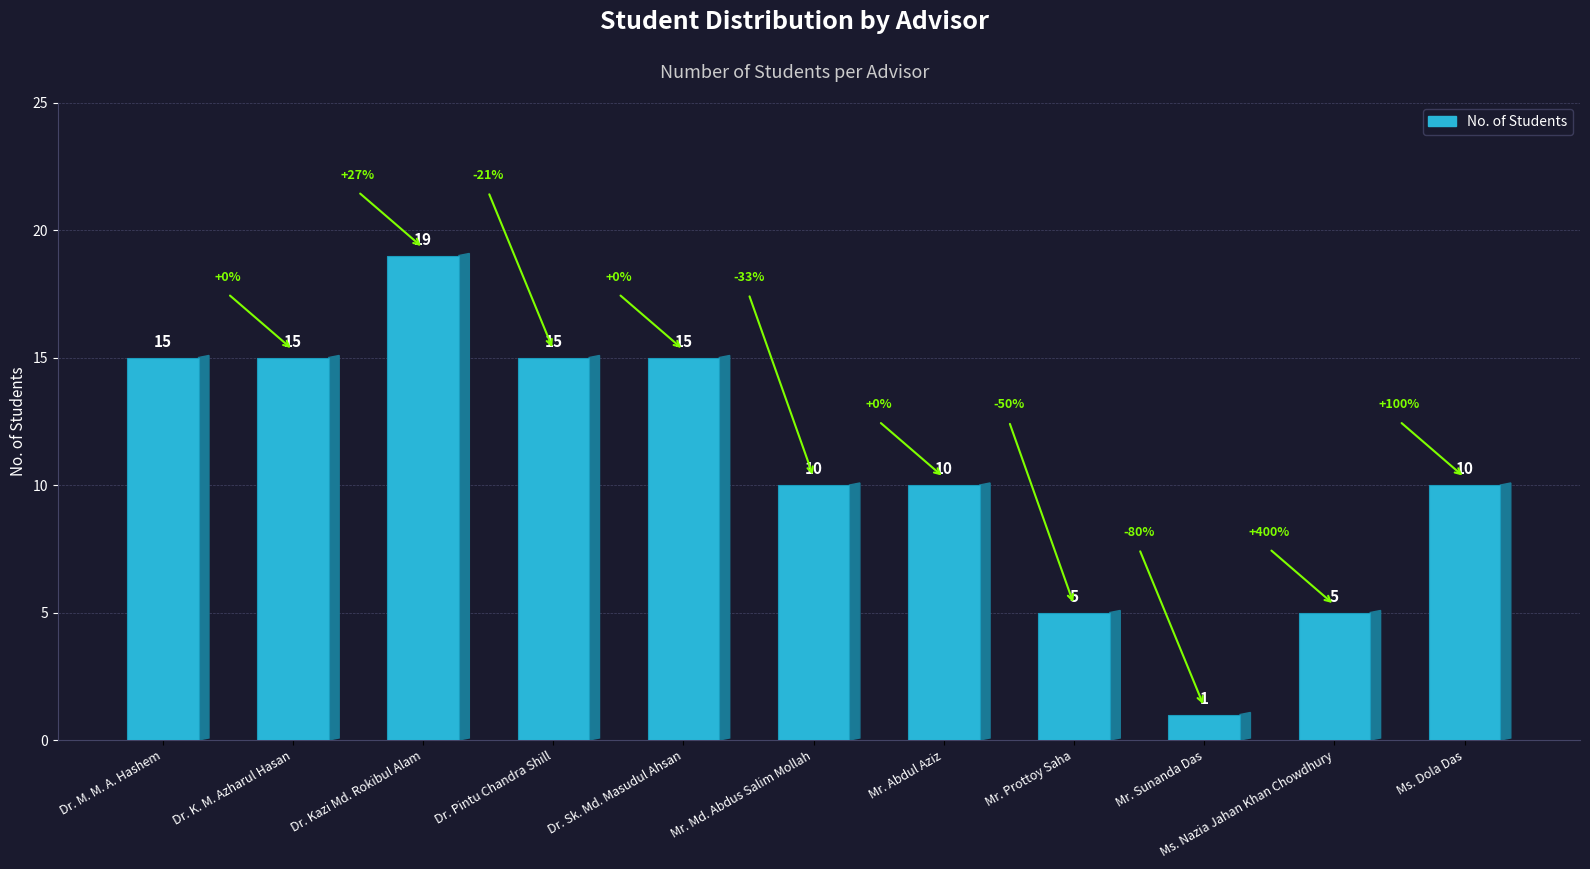

Which category has the lowest value across all series?

Mr. Sunanda Das